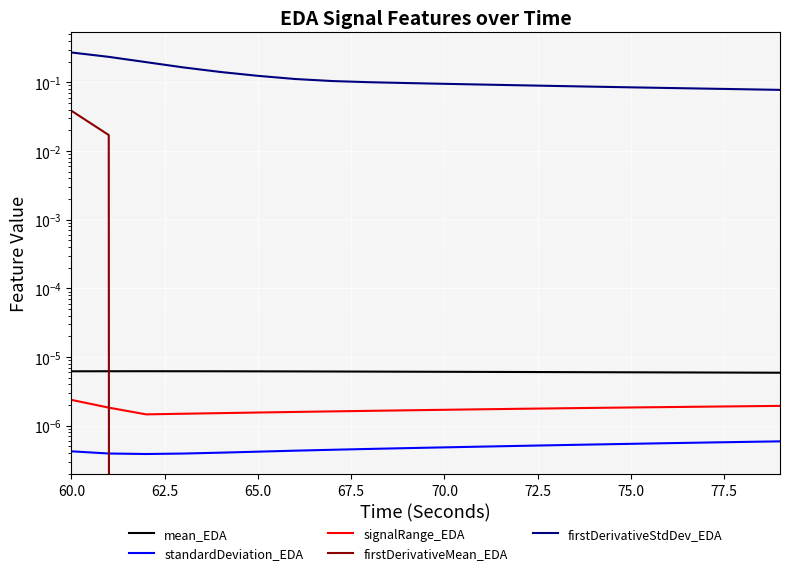

Which series has the largest range (max minus min)?

firstDerivativeStdDev_EDA